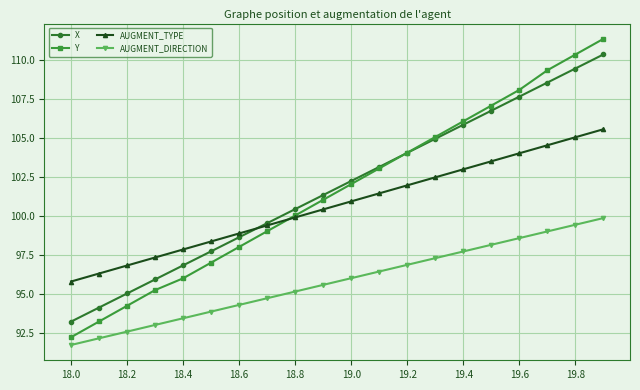

How many data points in AUGMENT_DIRECTION are less than 96?

10